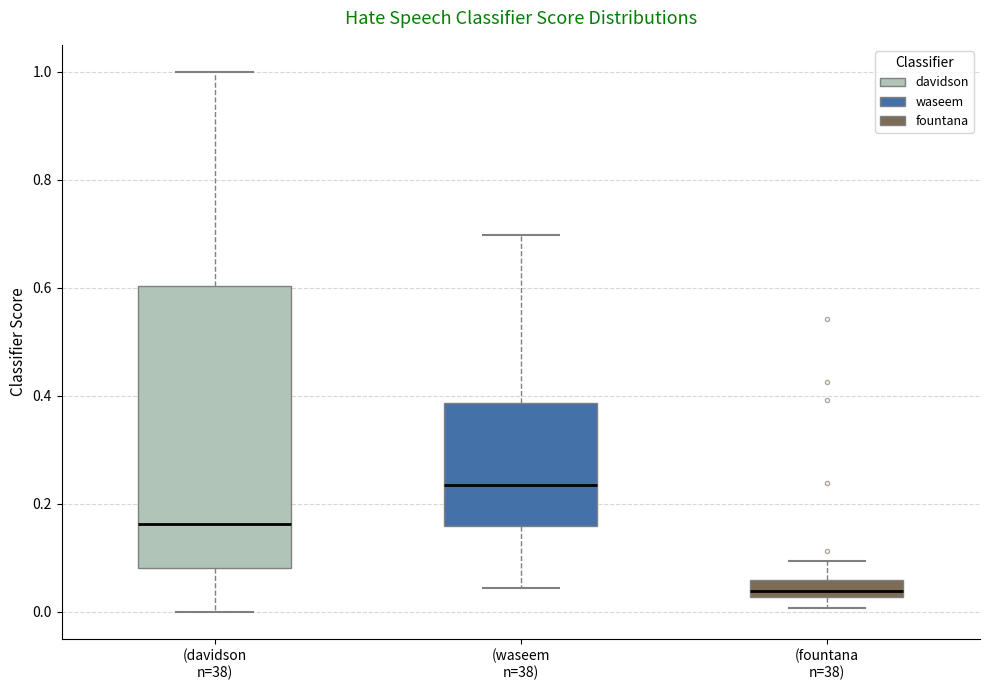

Which box's median line is the highest?

(waseem n=38)